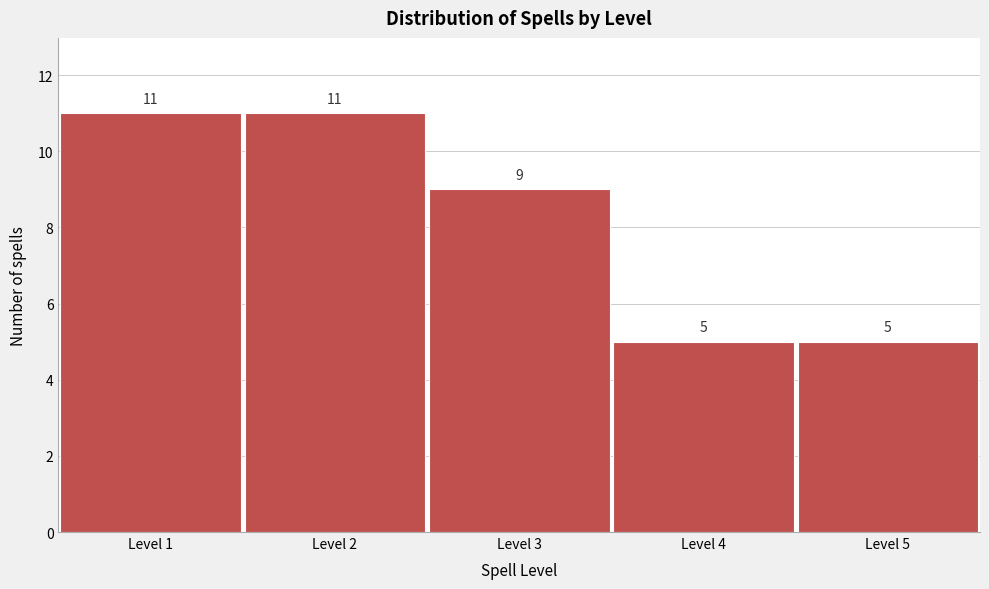

Reading right to left, extract all data points from this chart.

Level 5=5	Level 4=5	Level 3=9	Level 2=11	Level 1=11